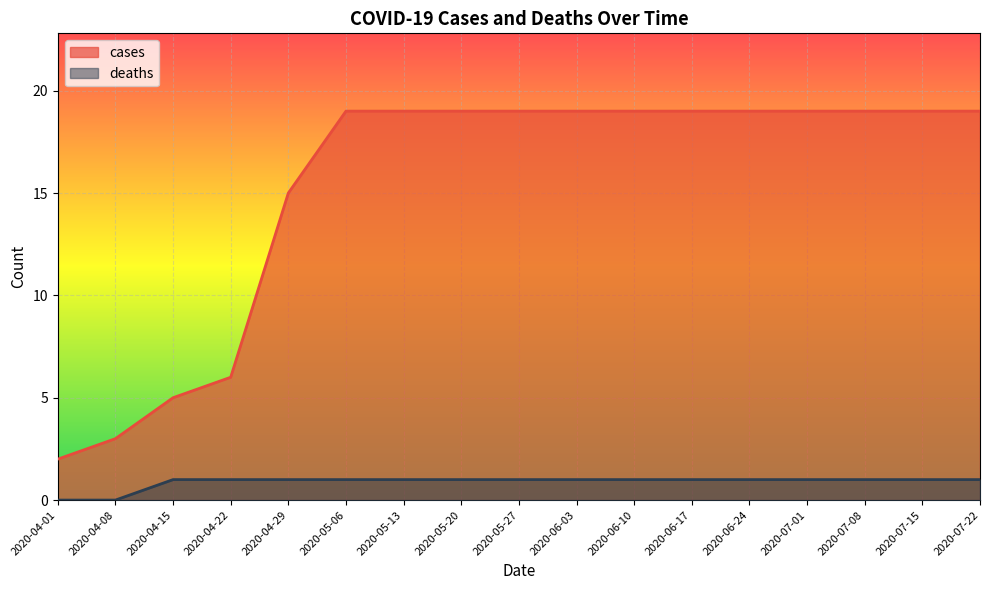

Which has a higher value, 2020-04-01 or 2020-04-29?

2020-04-29